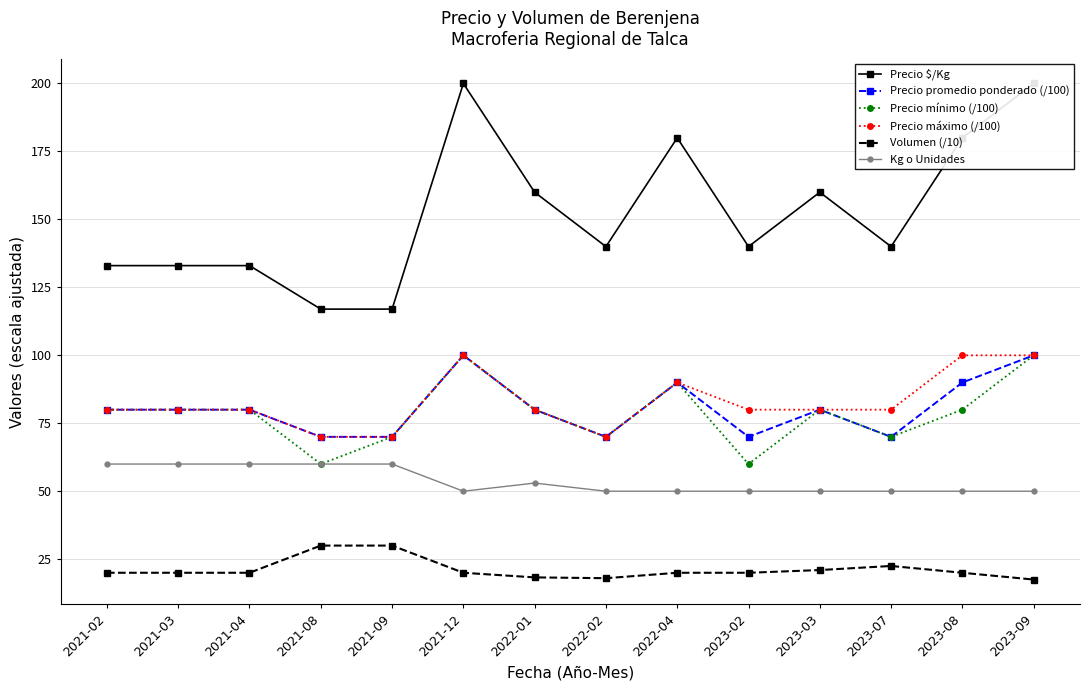

Reading right to left, list all the values displayed in this chart.

Precio $/Kg: 200.0	180.0	140.0	160.0	140.0	180.0	140.0	160.0	200.0	117.0	117.0	133.0	133.0	133.0
Precio promedio ponderado (/100): 100.0	90.0	70.0	80.0	70.0	90.0	70.0	80.0	100.0	70.0	70.0	80.0	80.0	80.0
Precio mínimo (/100): 100.0	80.0	70.0	80.0	60.0	90.0	70.0	80.0	100.0	70.0	60.0	80.0	80.0	80.0
Precio máximo (/100): 100.0	100.0	80.0	80.0	80.0	90.0	70.0	80.0	100.0	70.0	70.0	80.0	80.0	80.0
Volumen (/10): 17.5	20.0	22.5	21.0	20.0	20.0	18.0	18.3	20.0	30.0	30.0	20.0	20.0	20.0
Kg o Unidades: 50.0	50.0	50.0	50.0	50.0	50.0	50.0	53.0	50.0	60.0	60.0	60.0	60.0	60.0